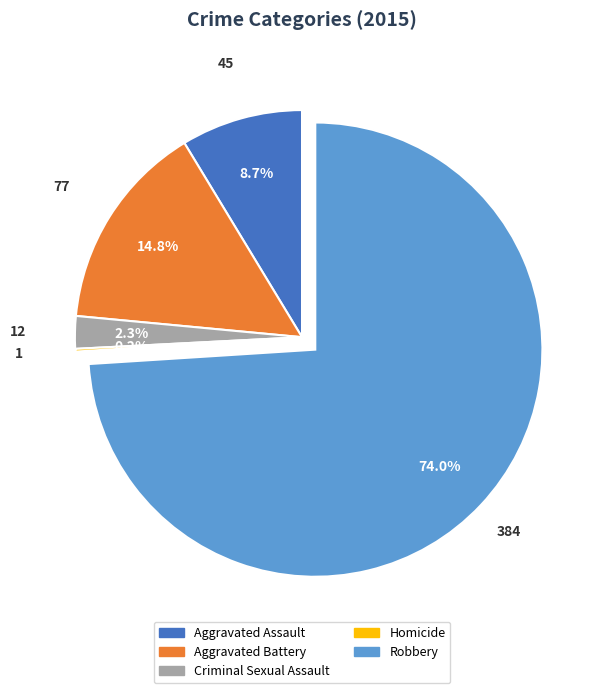

Is the sum of Criminal Sexual Assault and Aggravated Assault greater than half?

No